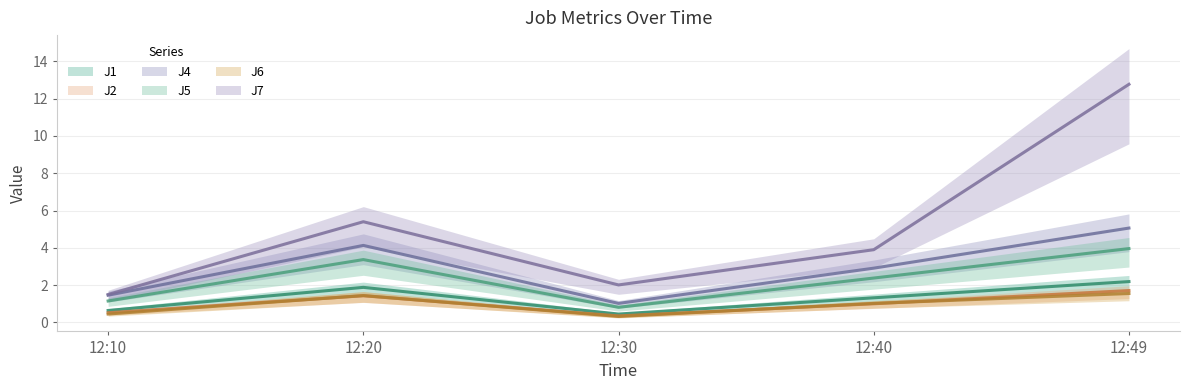

Where is J7 nearest to the value 7?

12:20